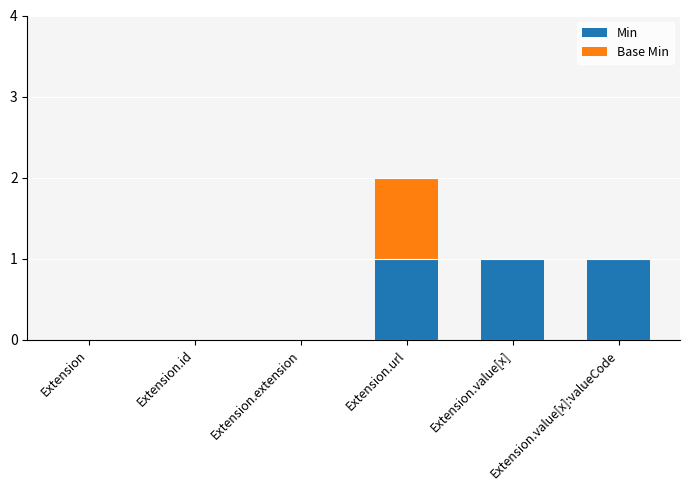

How many categories are shown in the chart?

6